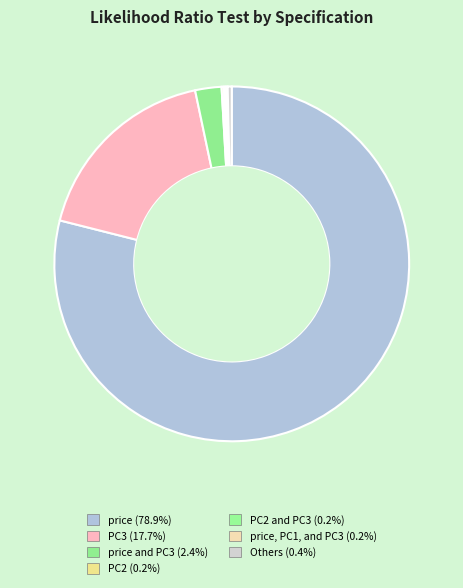

Which category accounts for the majority?

price